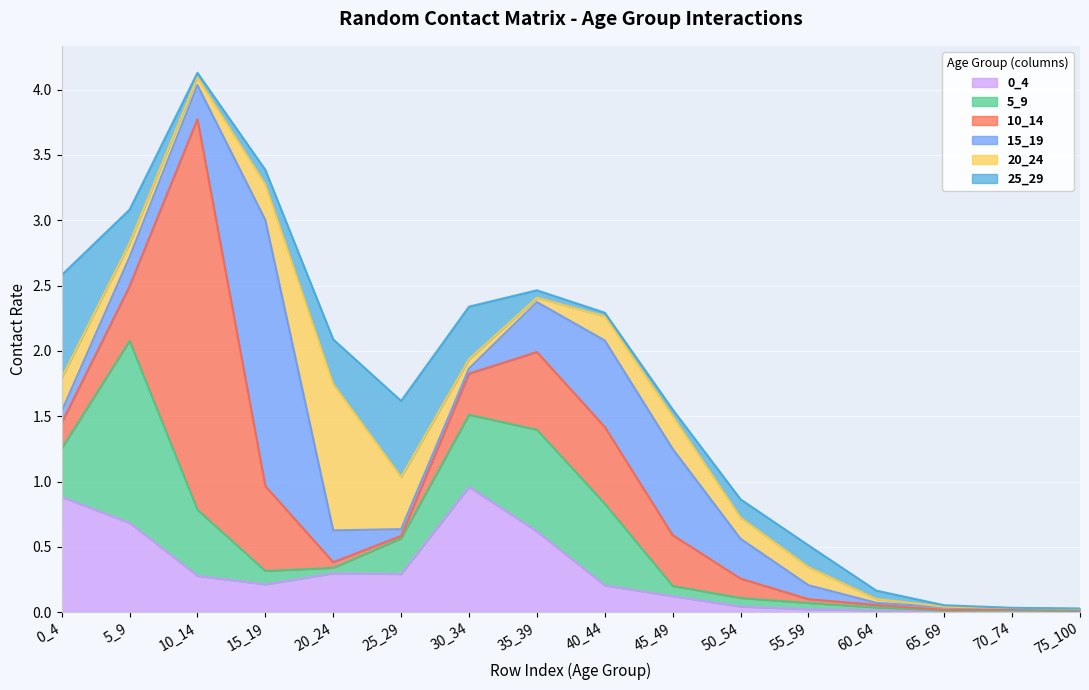

What is the approximate value of 5_9 at 5_9?

1.4